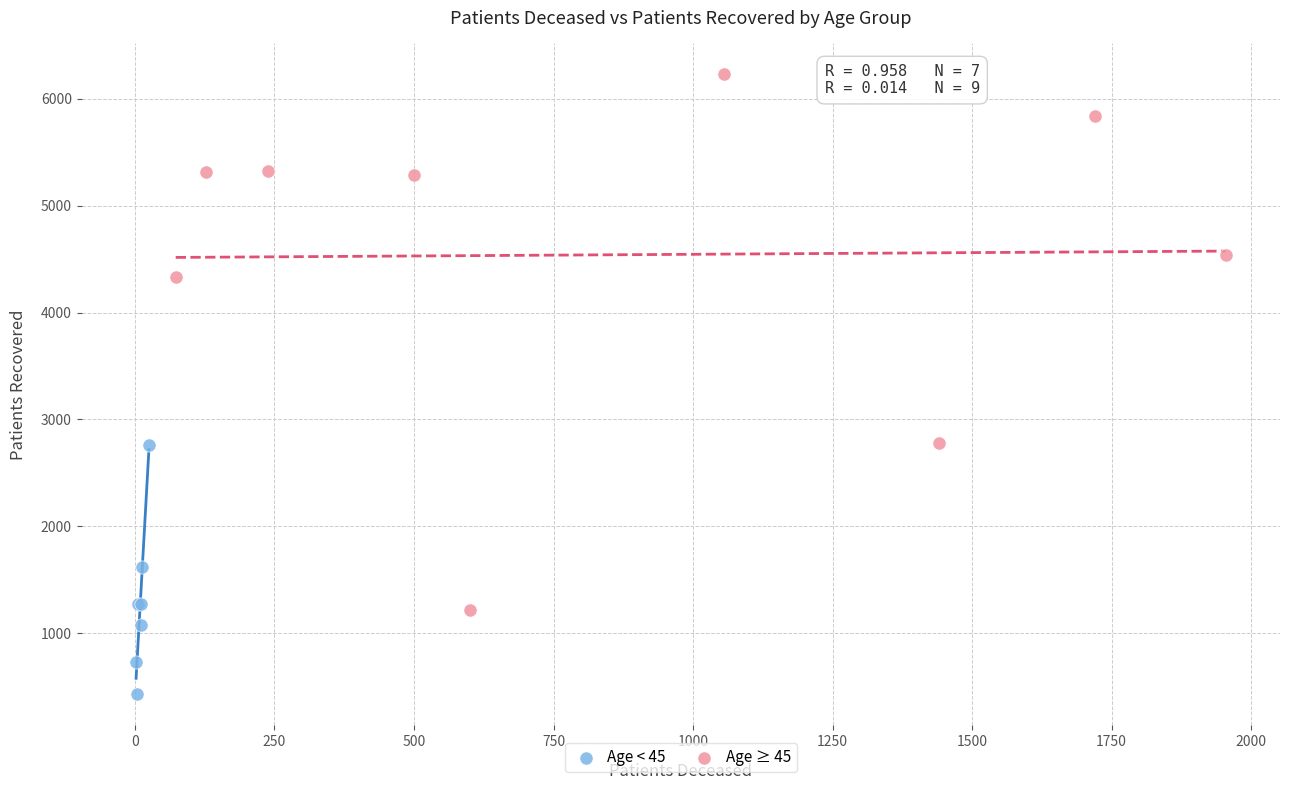

Which series contains the highest Y value?

Age ≥ 45